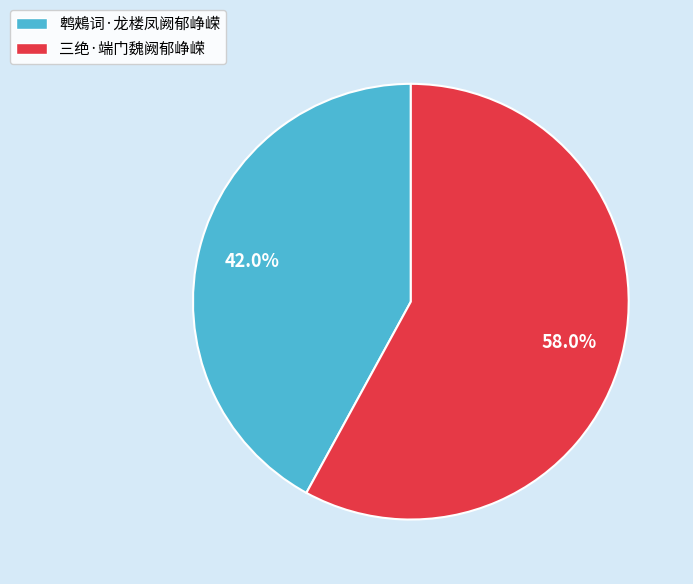

Is 三绝·端门魏阙郁峥嵘 the majority of the pie?

Yes